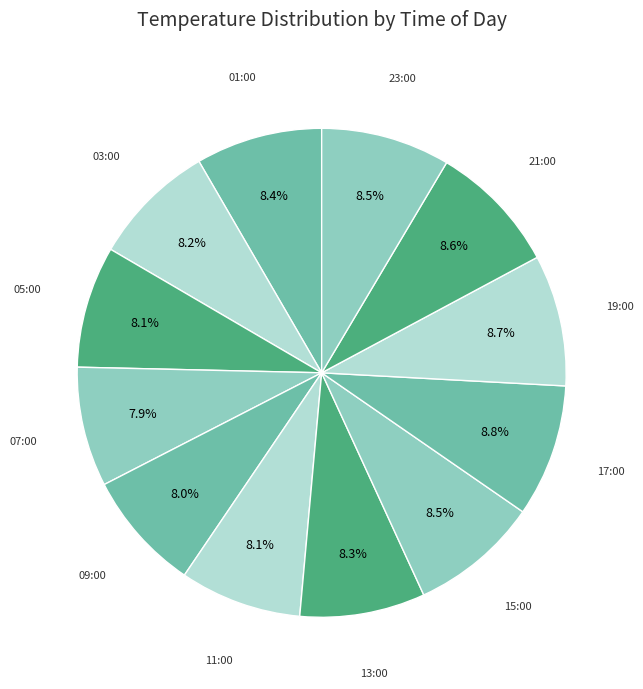

How many segments does this pie chart have?

12